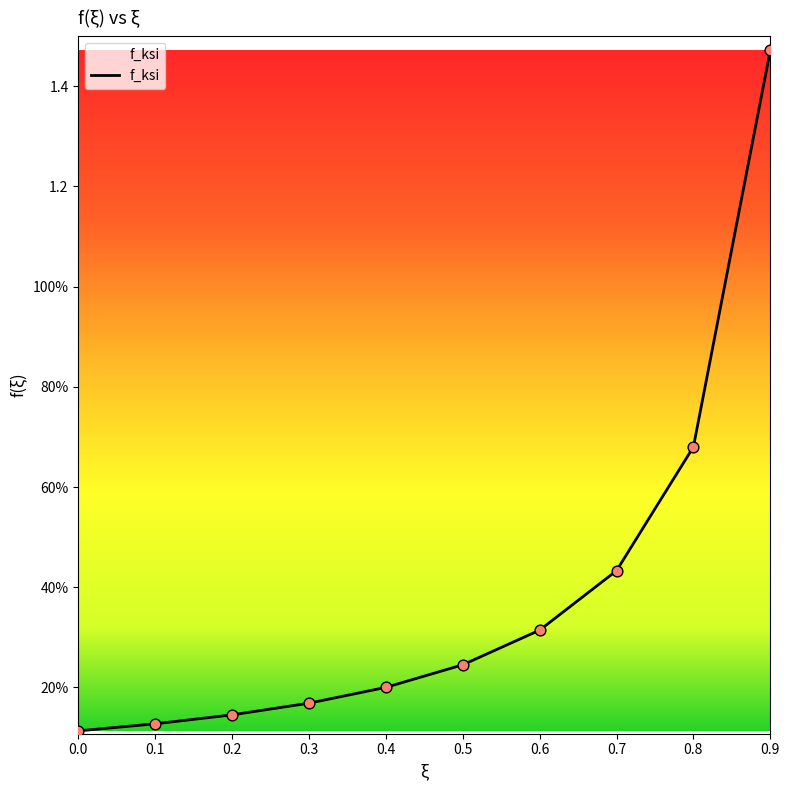

What is the change in value from 0.1 to 0.4?

+0.1